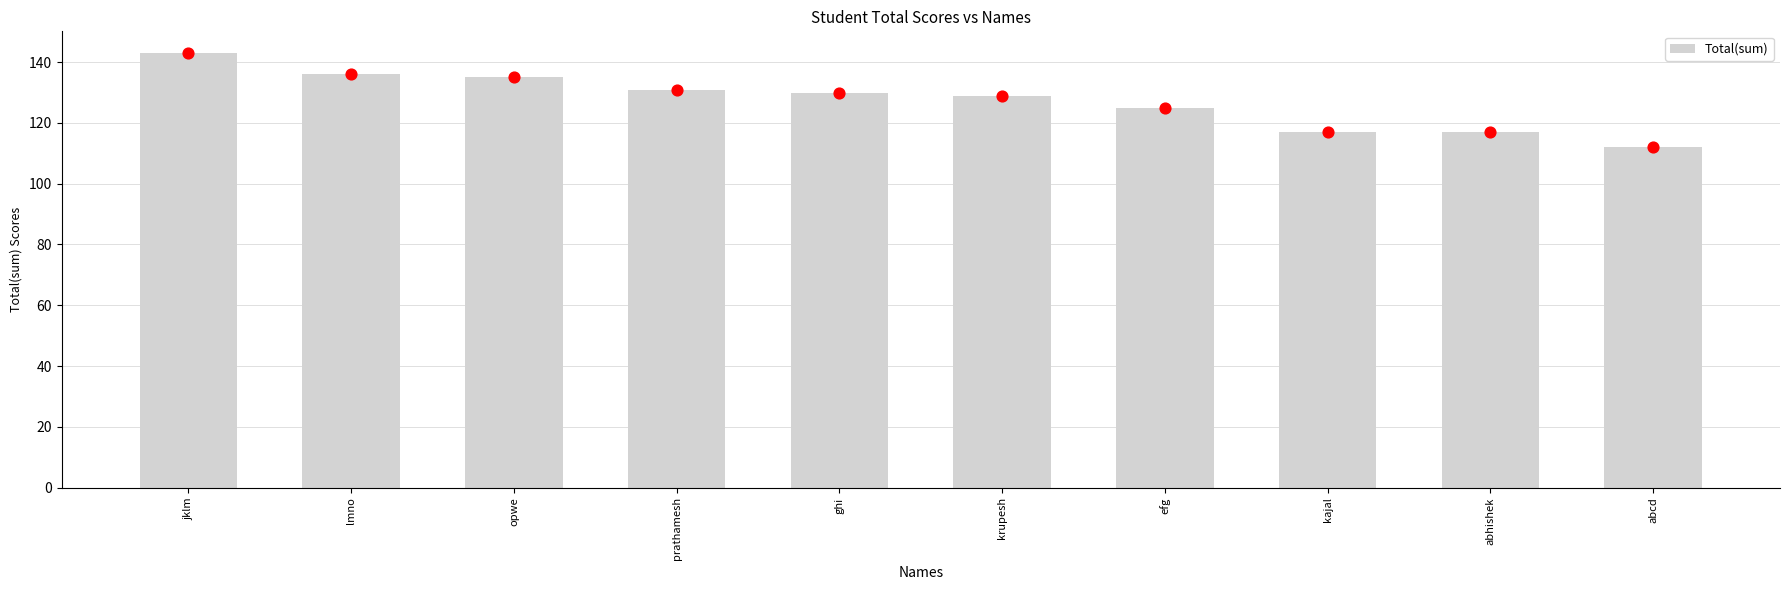

Between ghi and krupesh, which is larger?

ghi